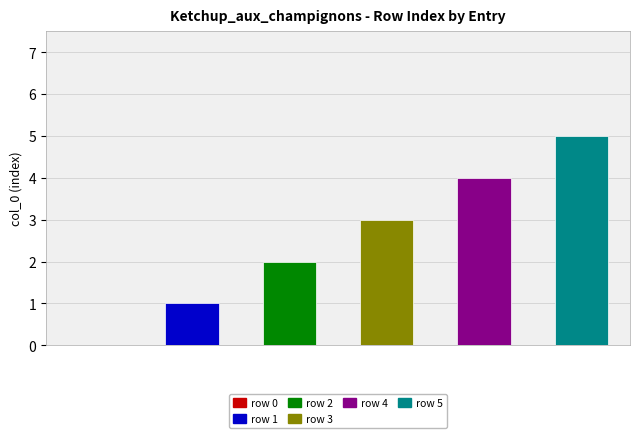

Count the values in the range 1 to 4.

4